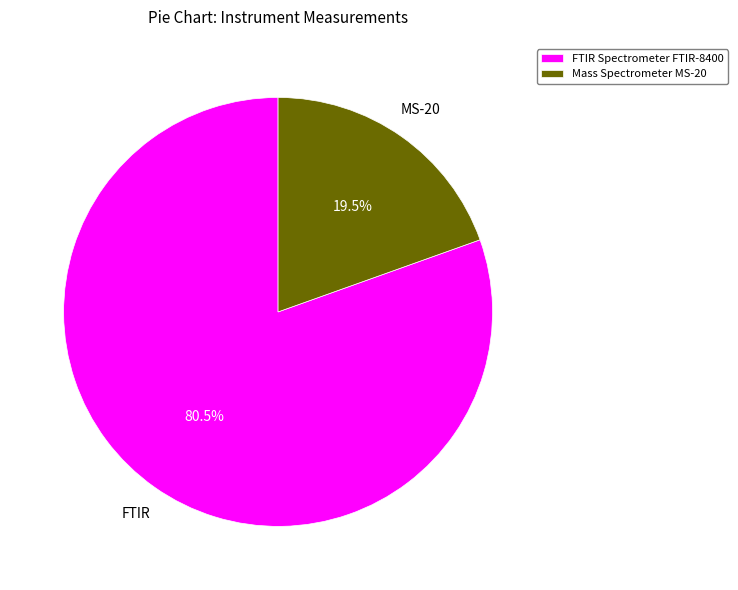

Between FTIR Spectrometer FTIR-8400 and Mass Spectrometer MS-20, which is larger?

FTIR Spectrometer FTIR-8400